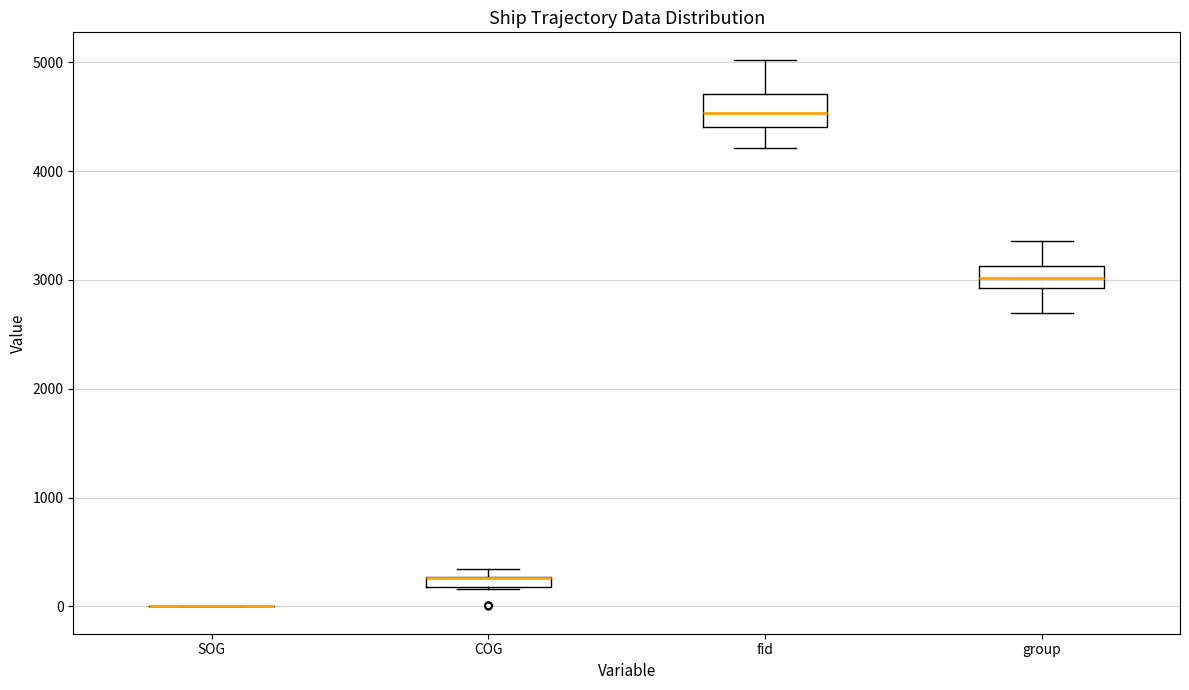

Which box is the tallest, from its lower edge to its upper edge?

fid